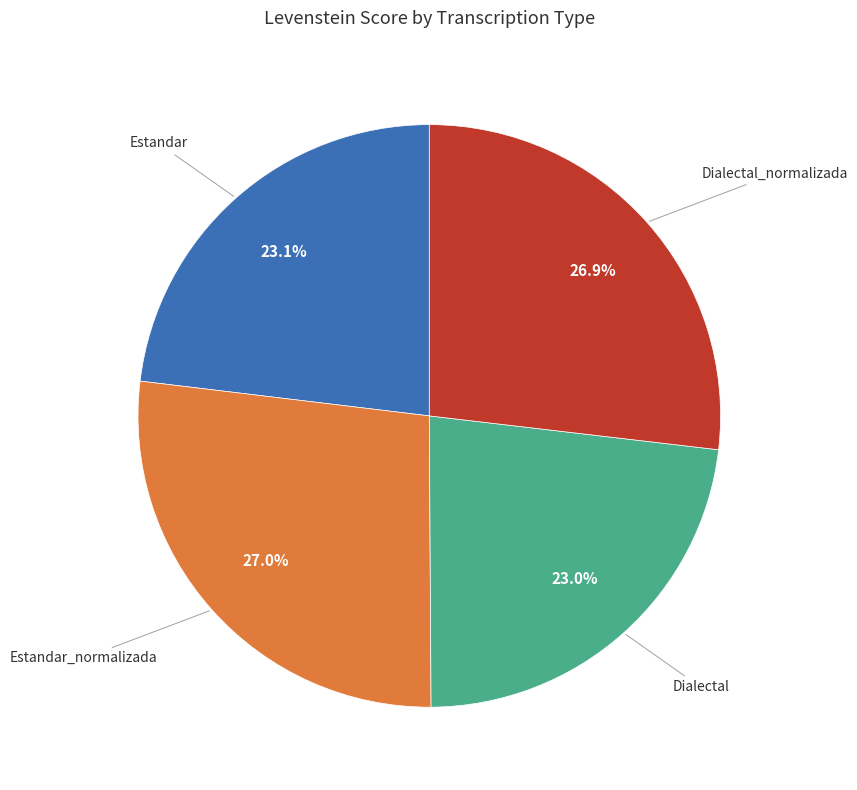

Is there a majority slice in this chart?

No